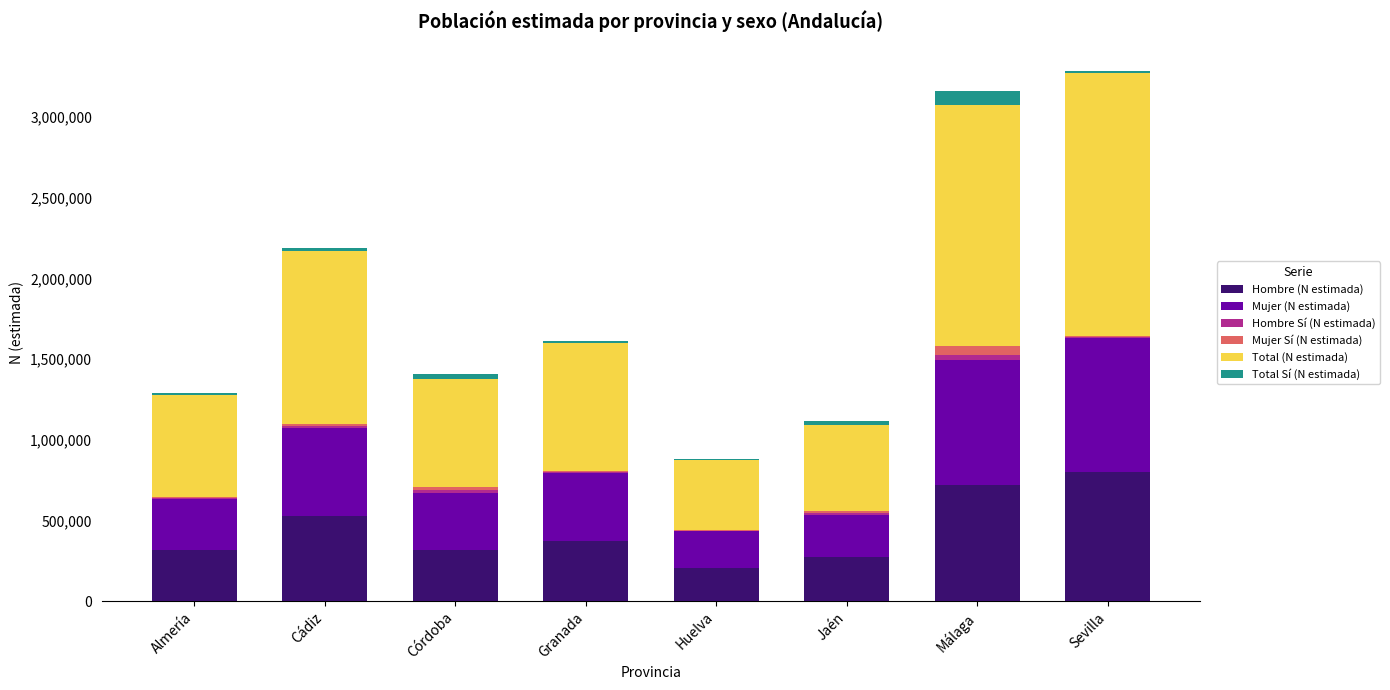

What is the maximum value for Hombre (N estimada)?

798072